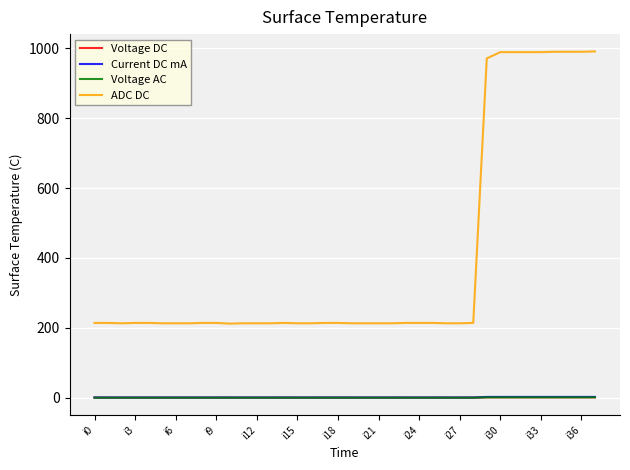

What is the minimum value for ADC DC?

212.0